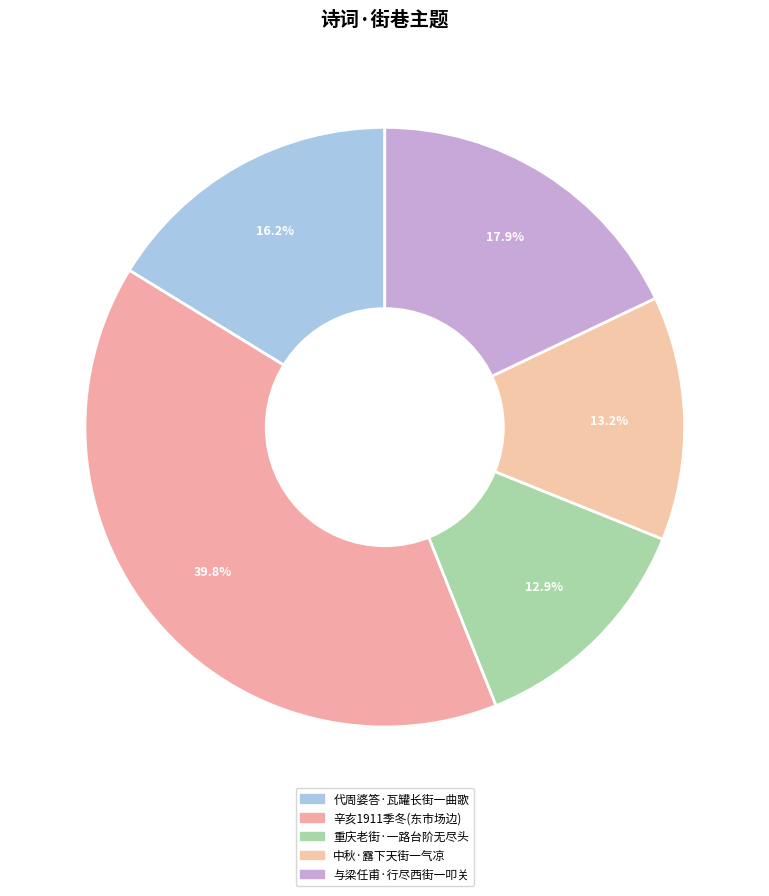

Rank the categories by value from highest to lowest.

辛亥1911季冬因东市场边元帅庙街一带民居尽行拆毁赋此志感, 与梁任甫·行尽西街一叩关, 代周婆答·瓦罐长街一曲歌, 中秋·露下天街一气凉, 重庆老街·一路台阶无尽头